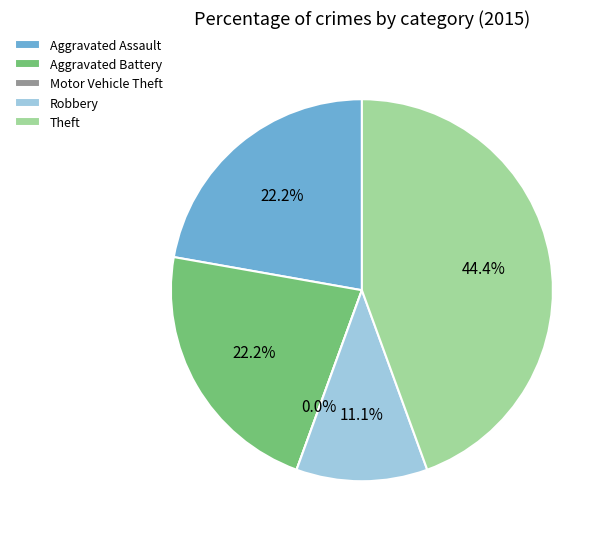

Which slice is the largest?

Theft